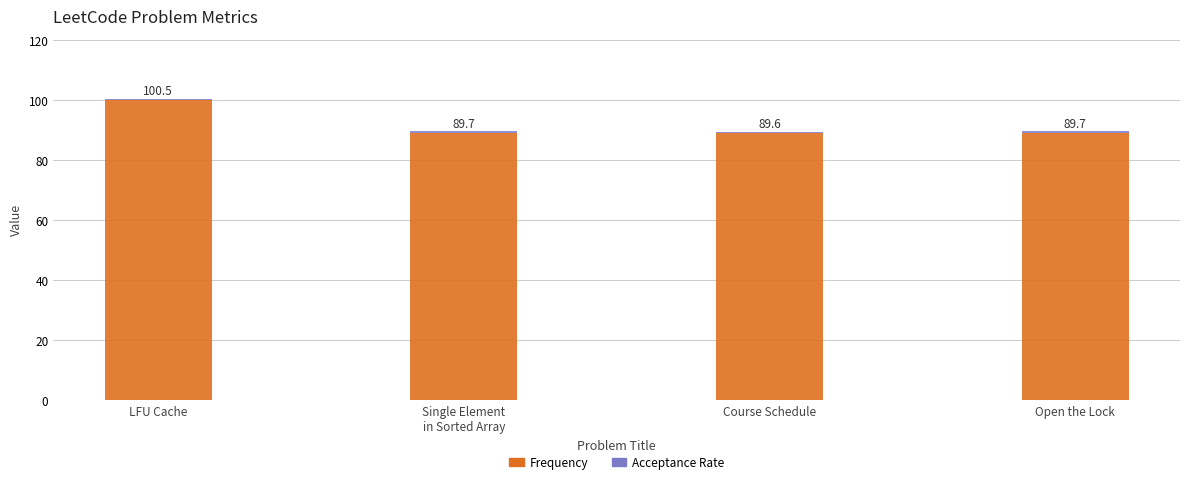

What is the label of the 1st bar from the left?

LFU Cache